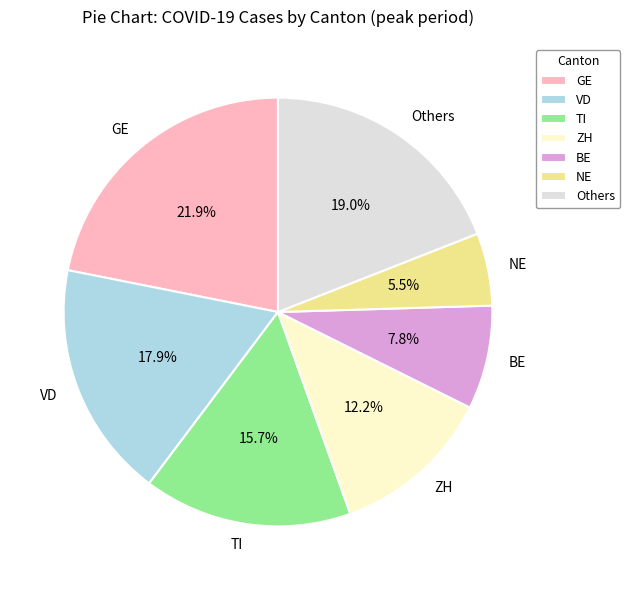

How many slices are in this pie chart?

7